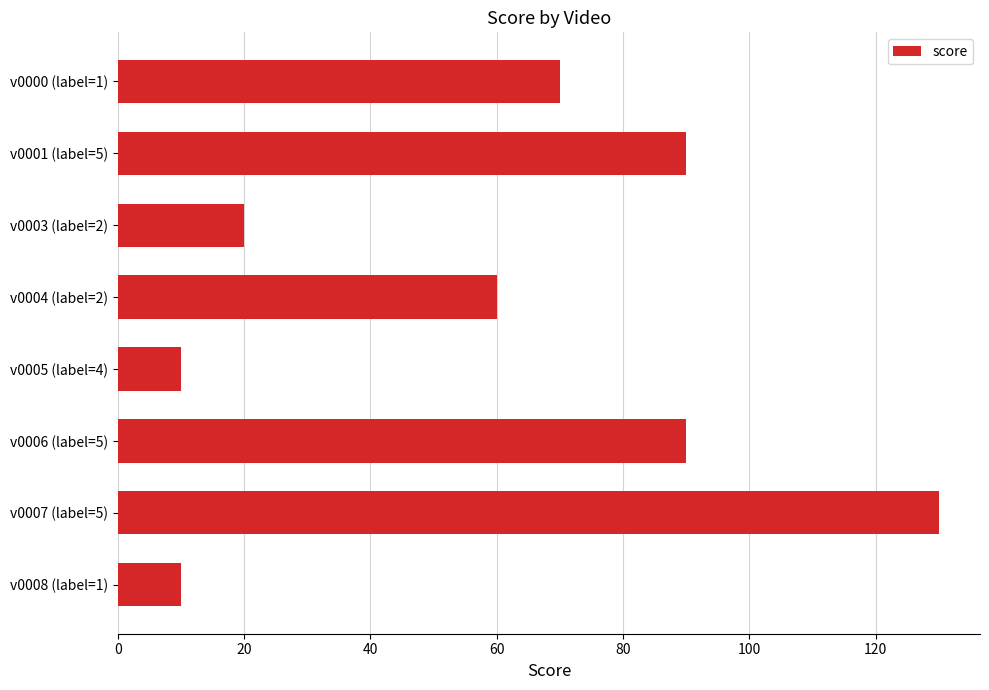

How many bars are there in total?

8